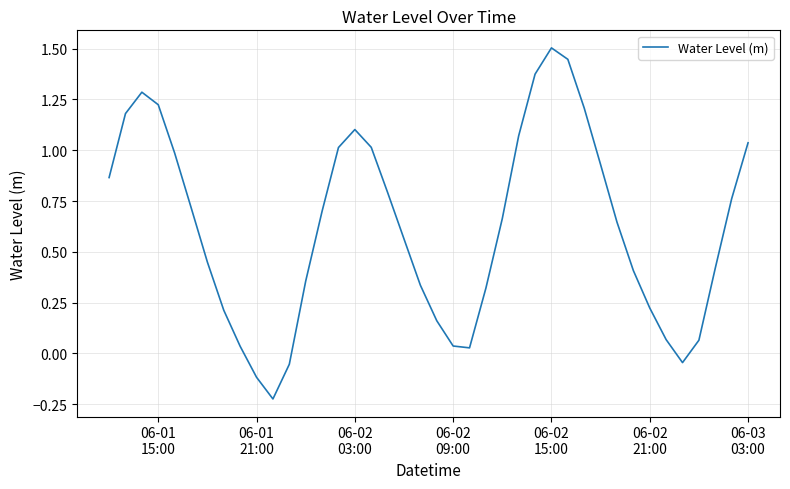

What is the difference between the maximum and minimum values?

1.7